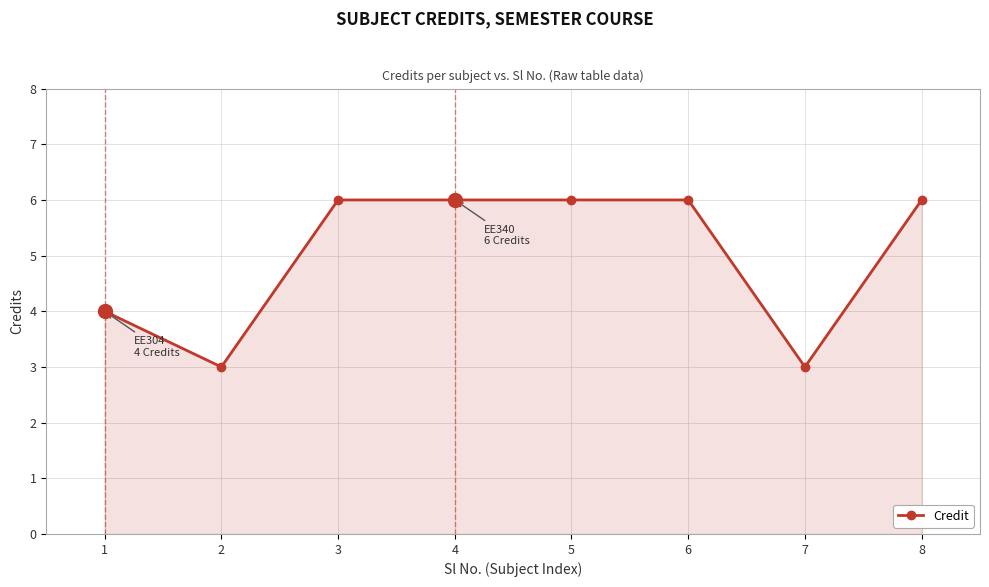

At which category does the data reach its first local valley?

2